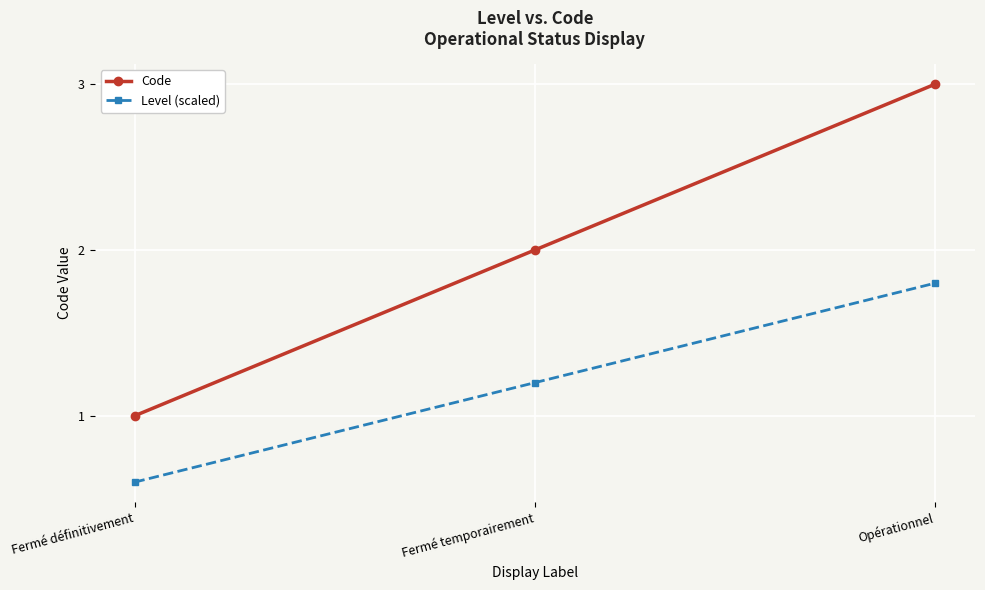

Reading left to right, list all the values displayed in this chart.

Code: 1.0	2.0	3.0
Level (scaled): 0.6	1.2	1.8